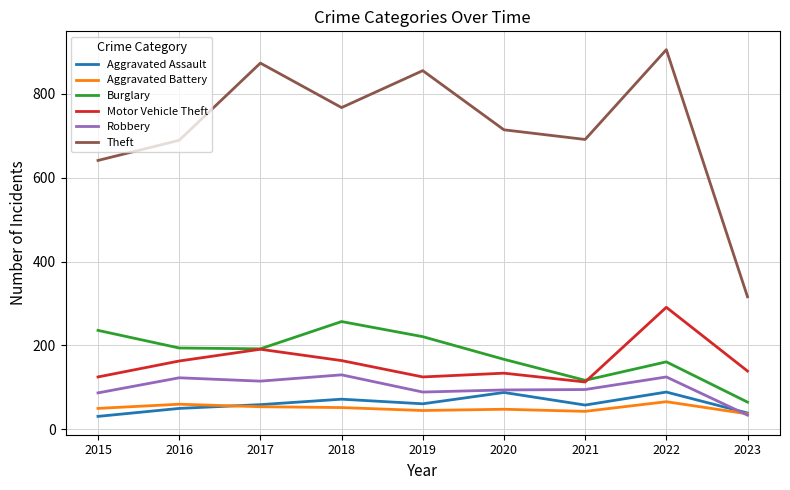

True or false: Burglary and Aggravated Assault intersect in this chart.

False